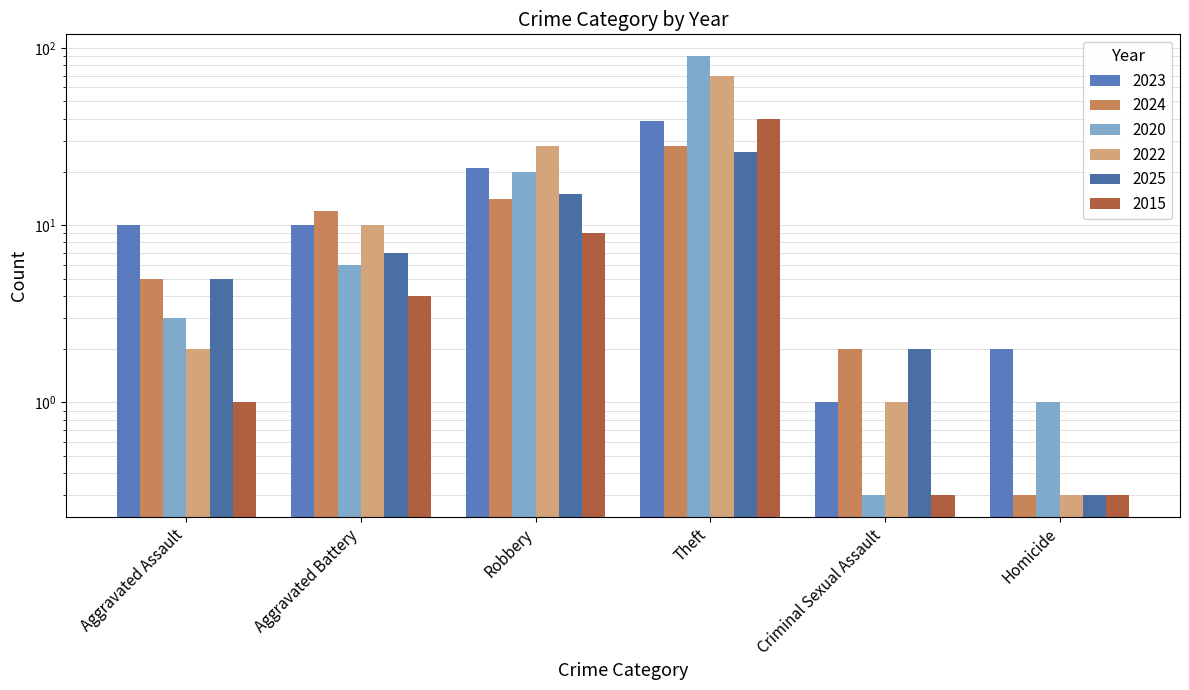

List the series in order of their peak value, lowest first.

2025, 2024, 2023, 2015, 2022, 2020